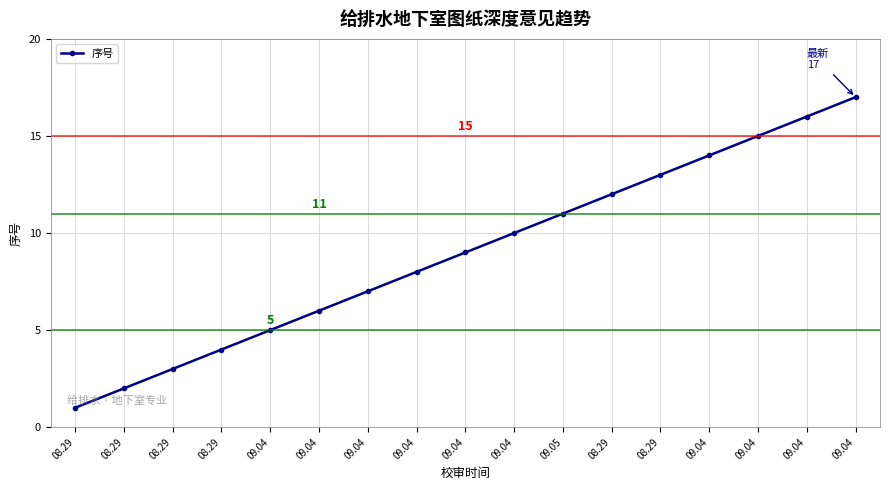

What is the difference between the maximum and minimum values?

16